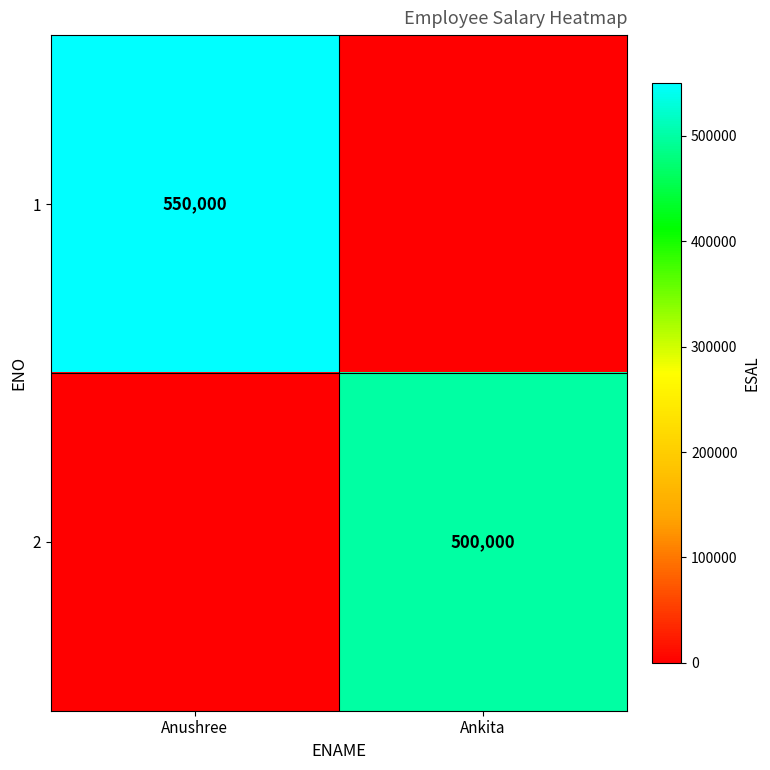

What is the difference between the highest and lowest values at Anushree?

550000